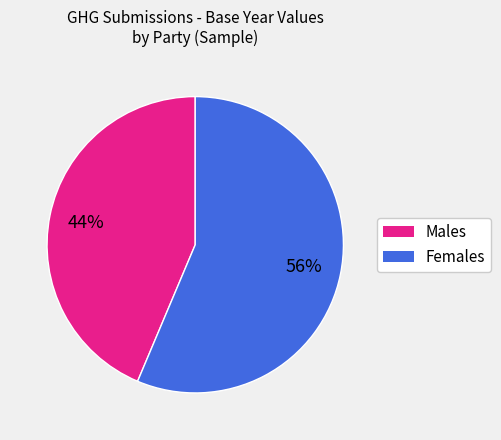

Count the number of slices in the pie.

2